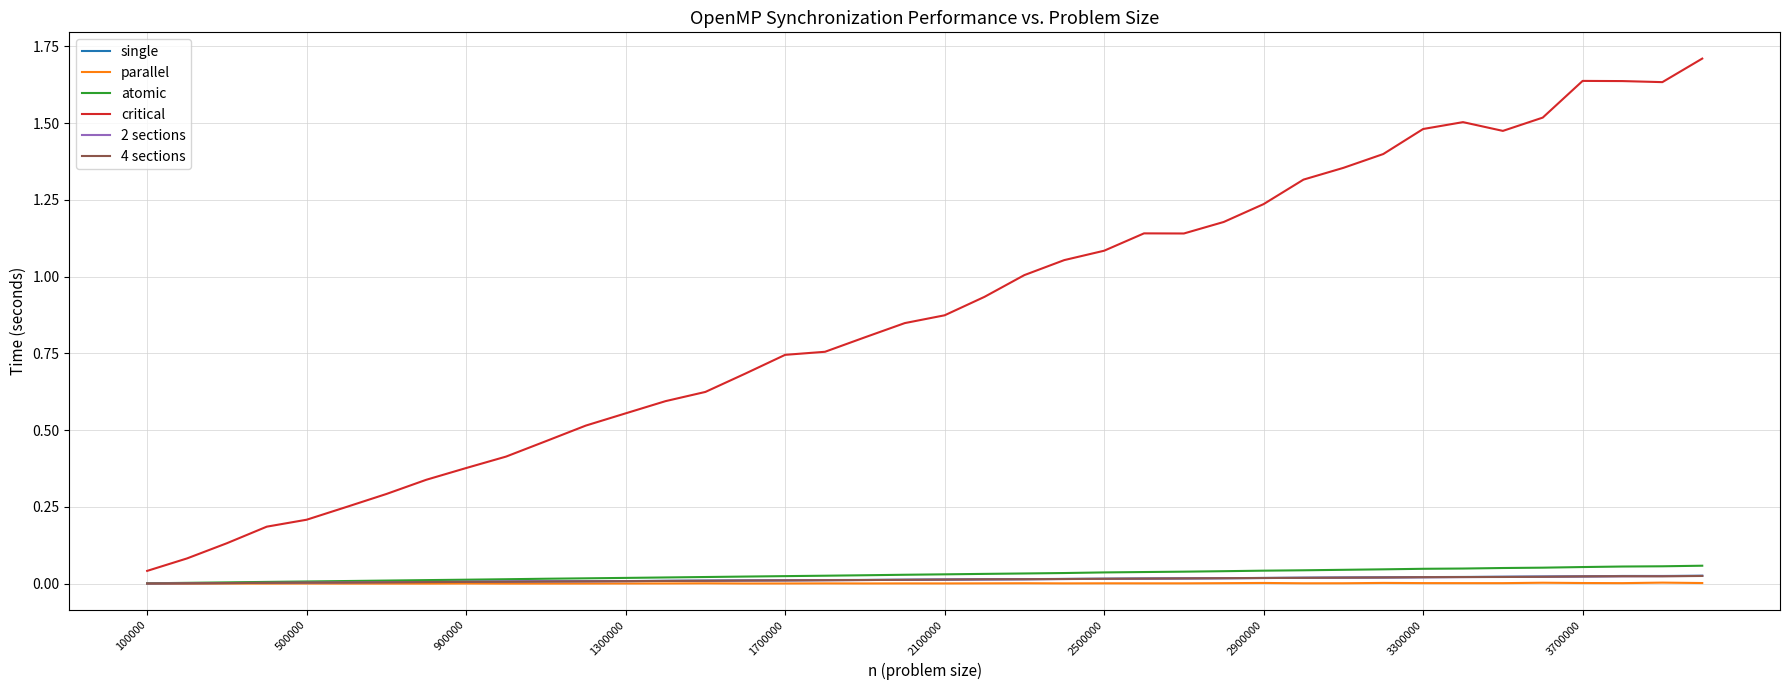

Which series has the largest total across all categories?

critical